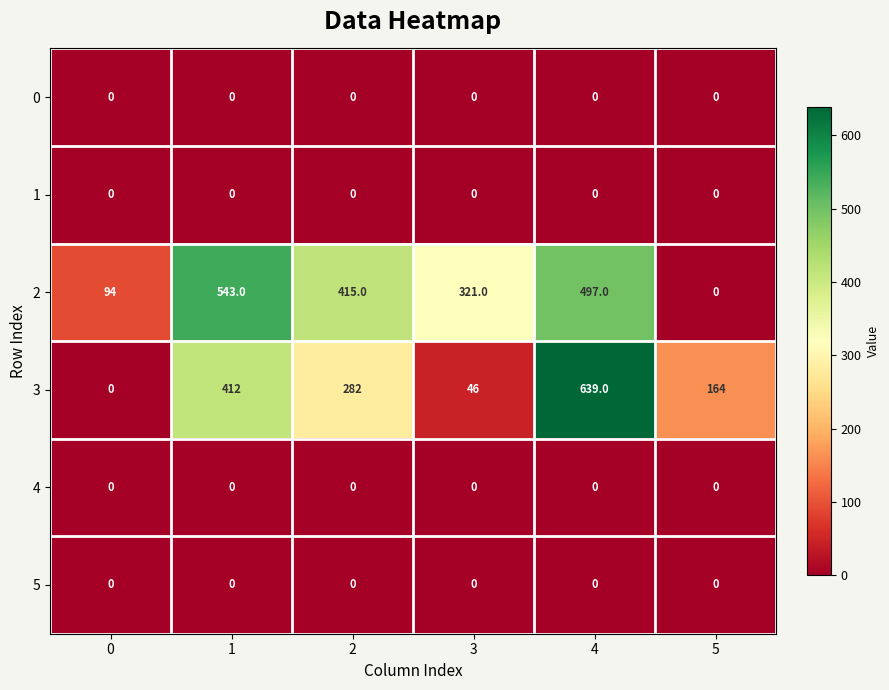

What is the approximate value of 2 at 4?

497